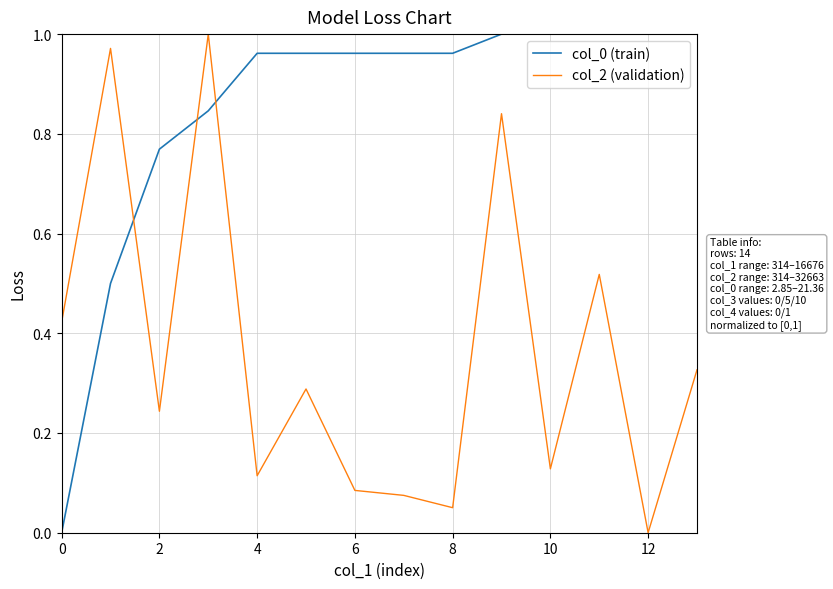

How many times do col_0 (train) and col_2 (validation) cross each other?

3